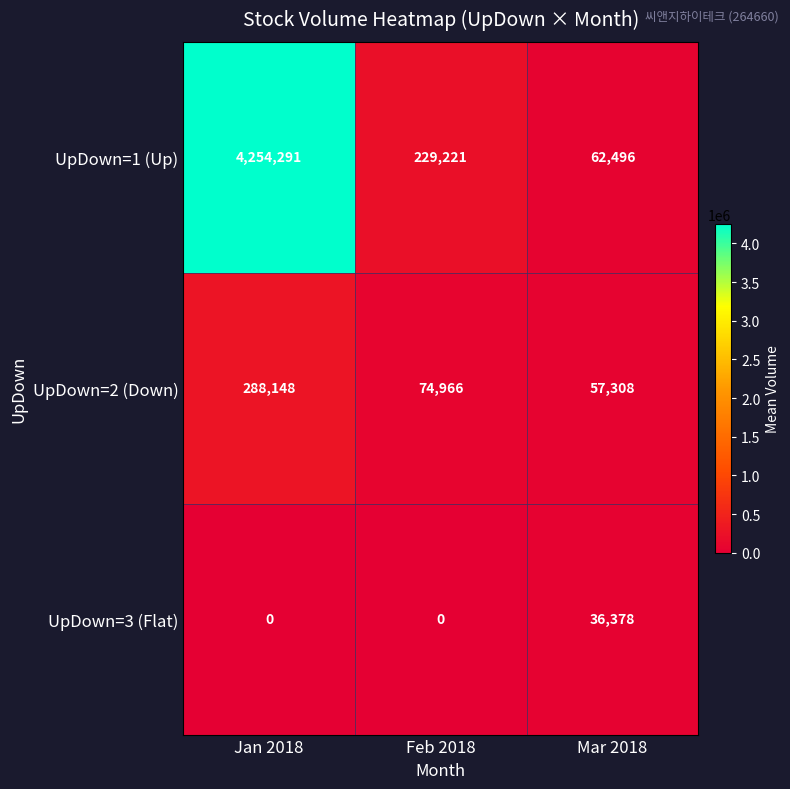

Which series has the largest range (max minus min)?

UpDown=1 (Up)